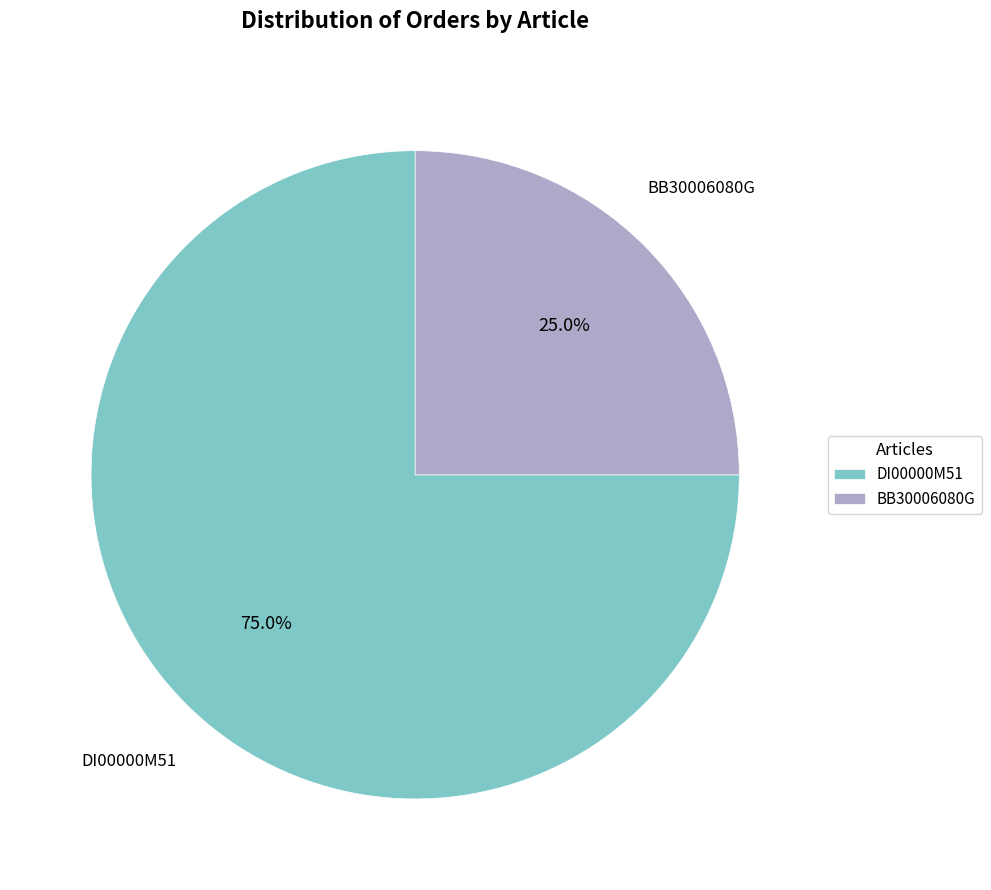

What is the ratio of the value at DI00000M51 to the value at BB30006080G?

3.0